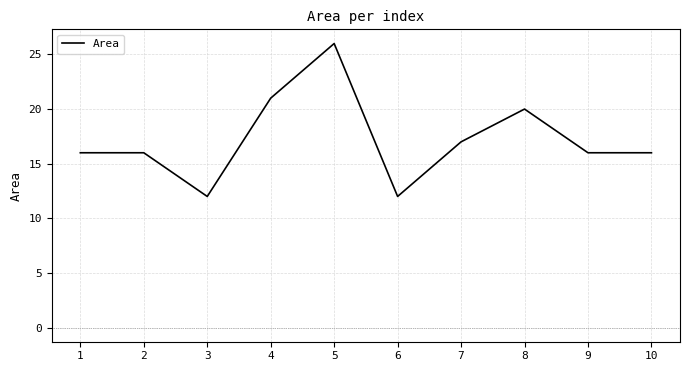

Approximately how many times larger is the value at 9 compared to 2?

1.0